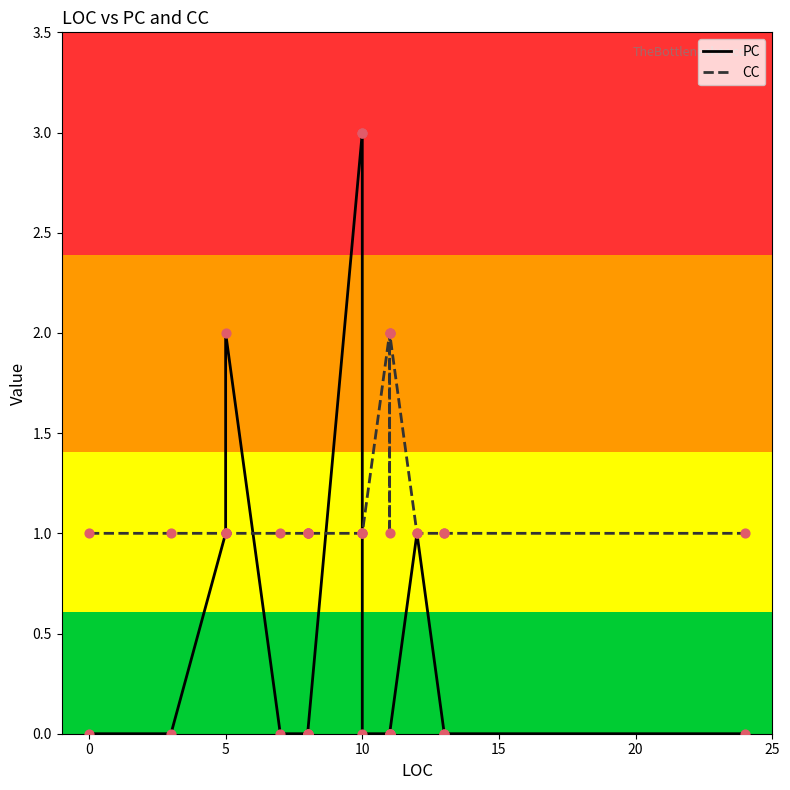

What are all the series names shown in the legend?

PC, CC